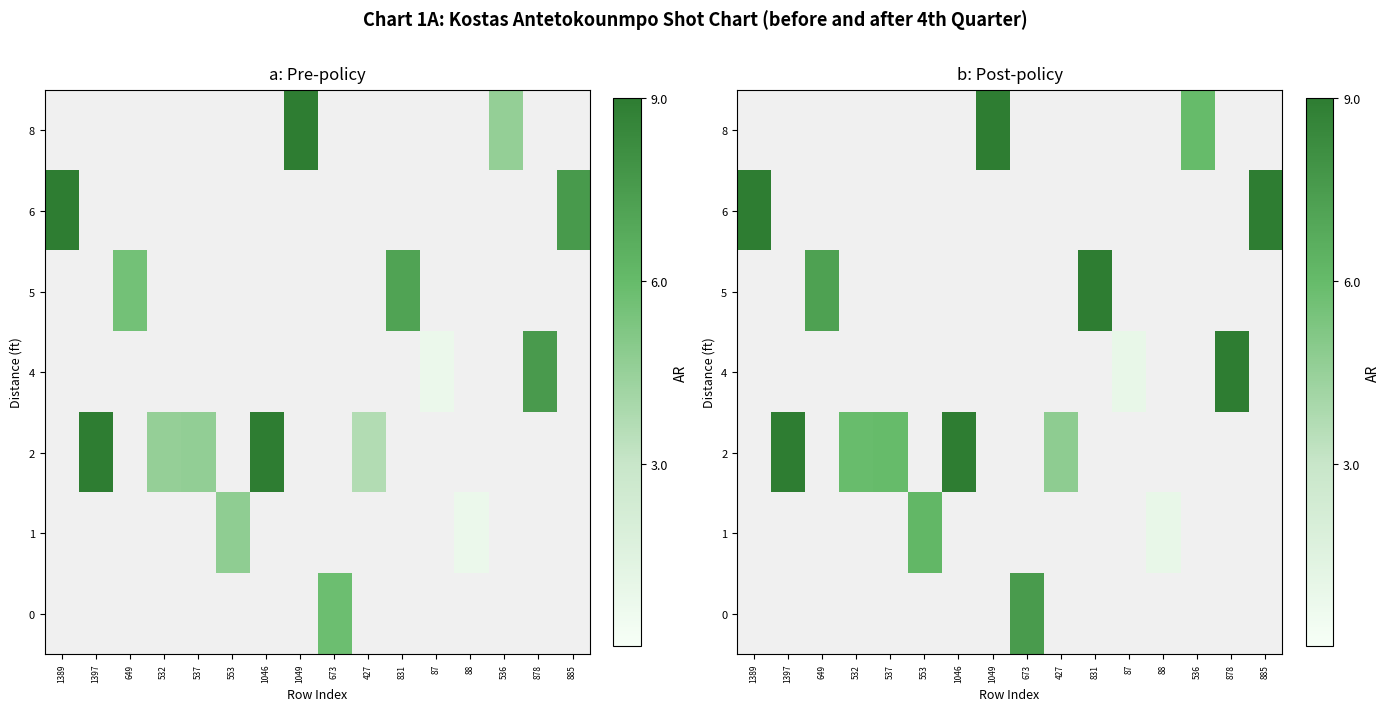

What is the maximum value shown in the chart?

9.0